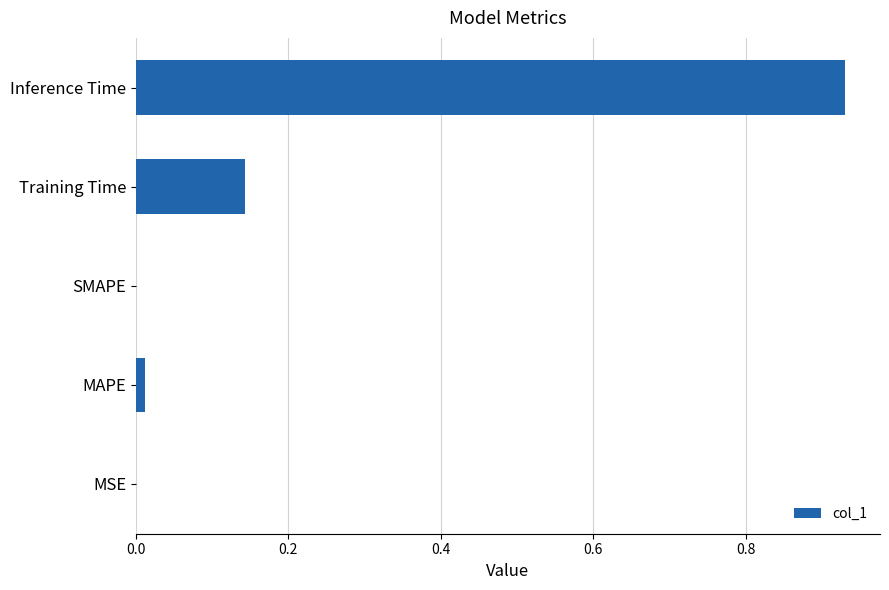

What is the sum of all values?

1.1